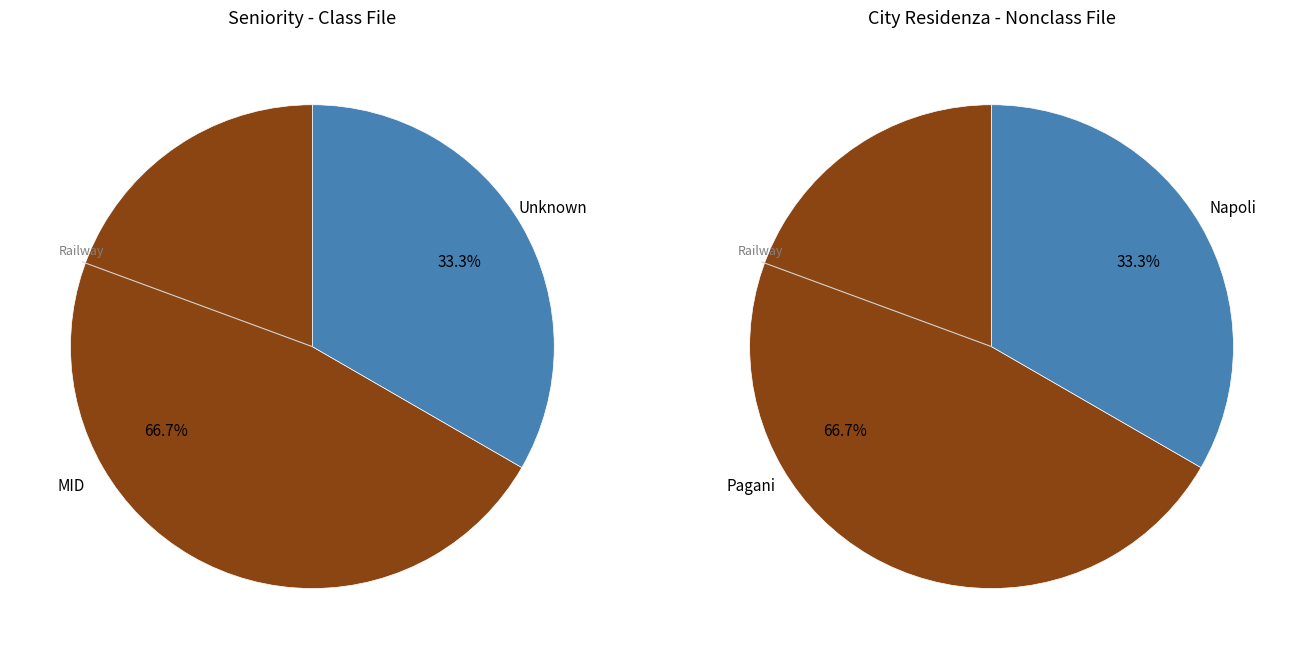

How much of the chart is everything except 2?

30.8%